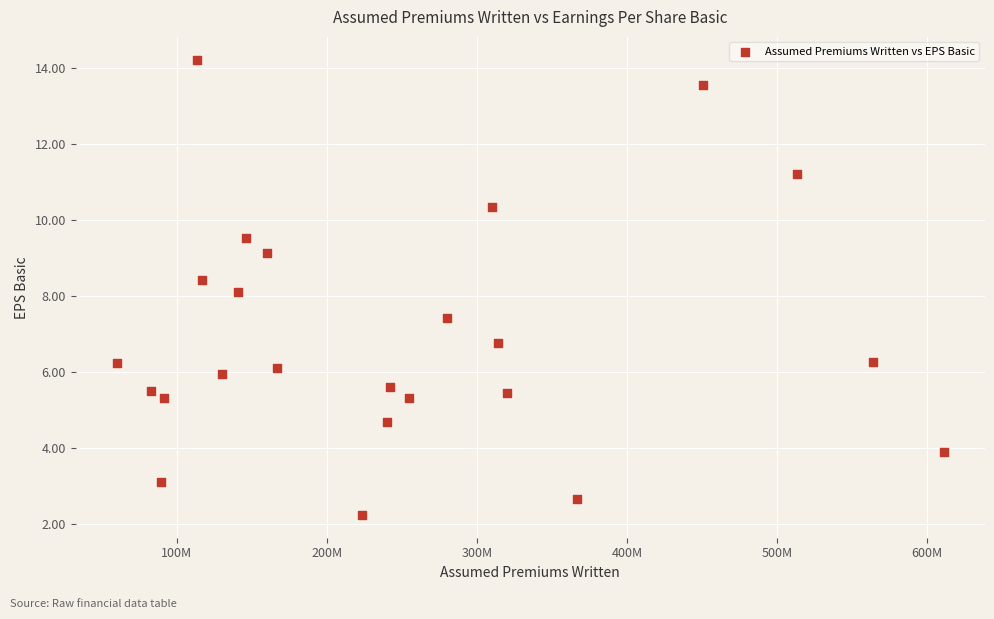

What is the range of X values (max minus min)?

551220000.0